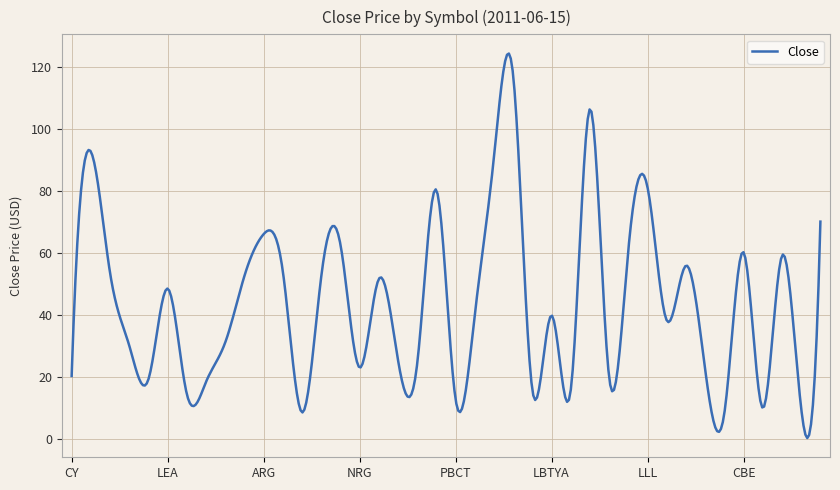

What is the maximum value shown in the chart?

124.2